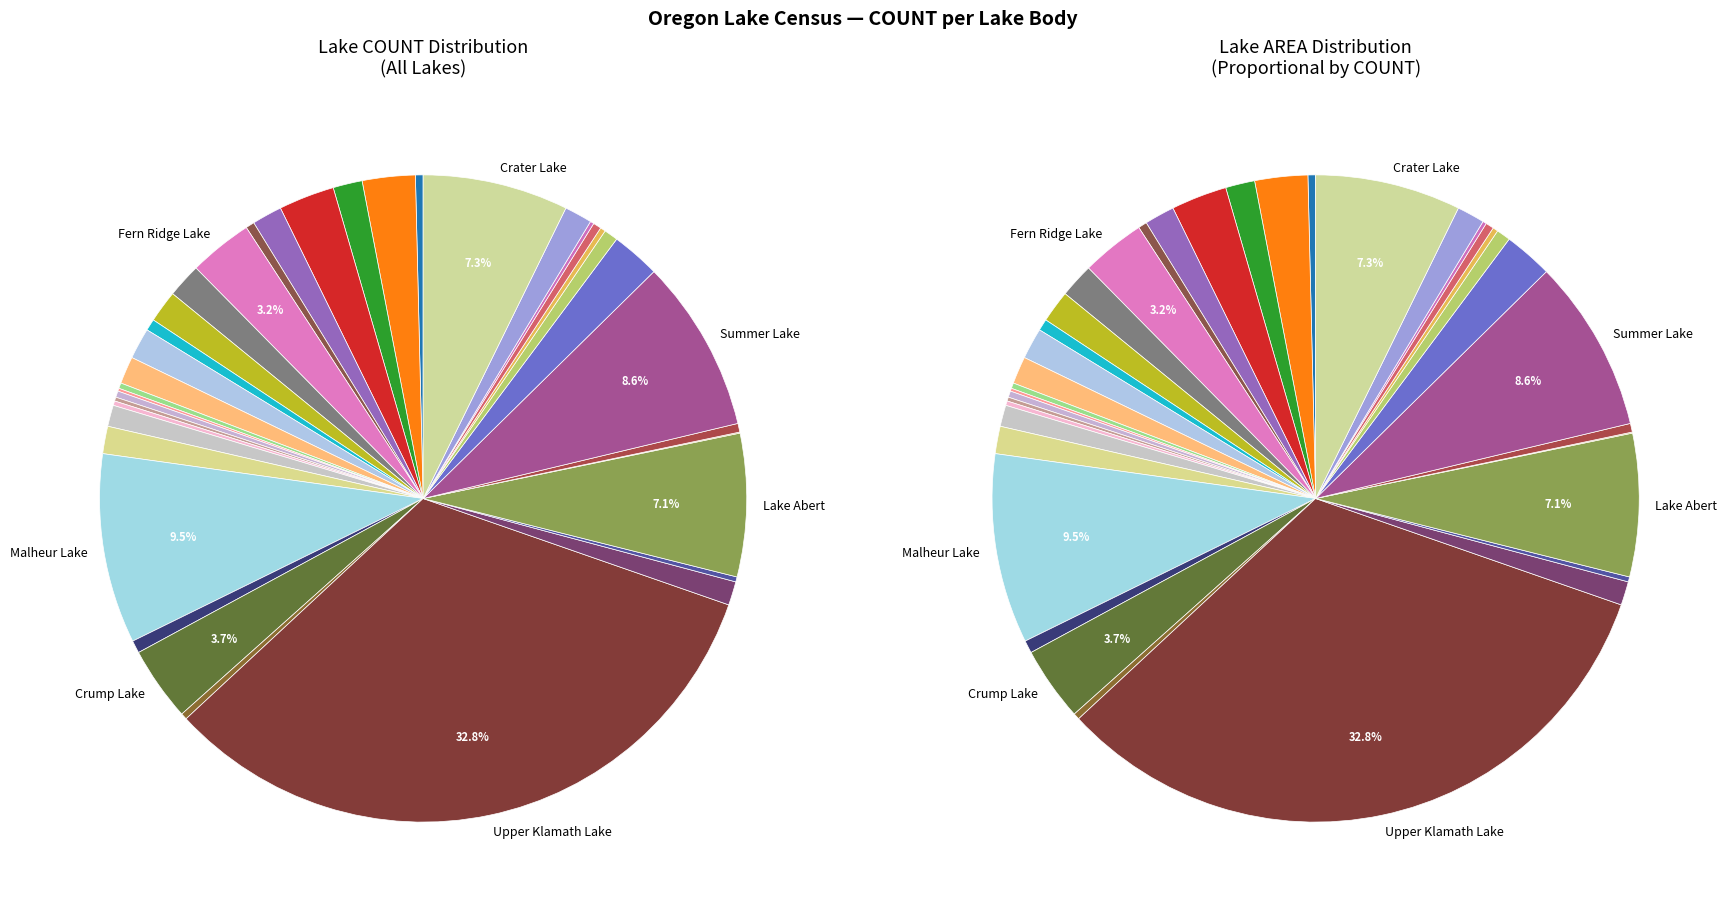

Is there a majority slice in this chart?

No